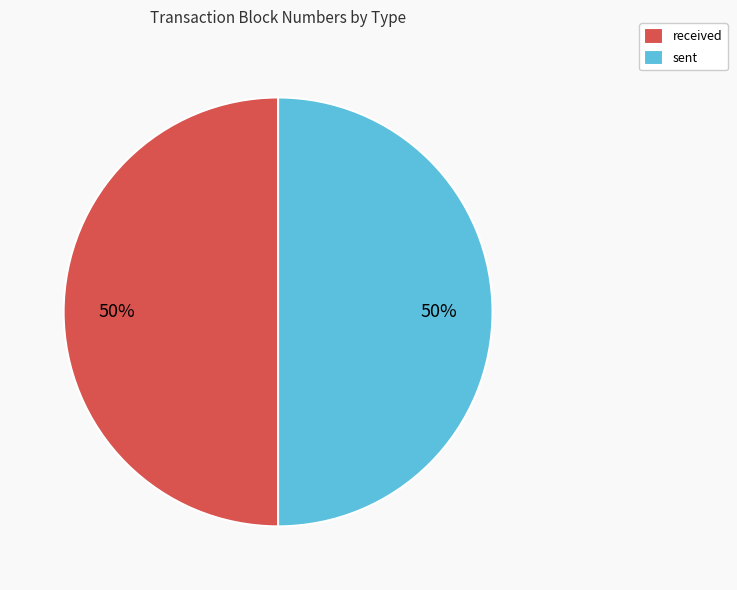

To the nearest percent, what percentage of the pie is received?

50%